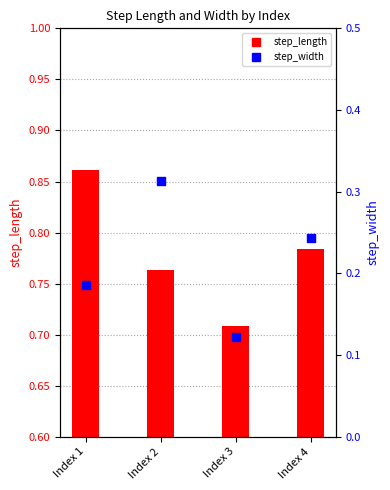

What are all the series names shown in the legend?

step_length, step_width